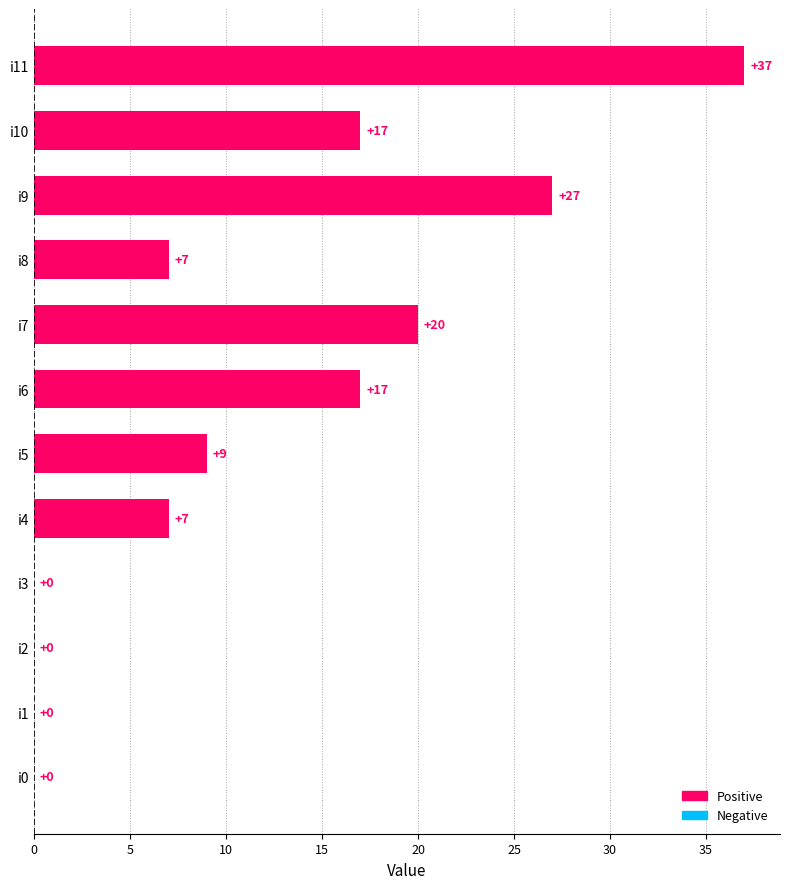

How many positive values are there?

8